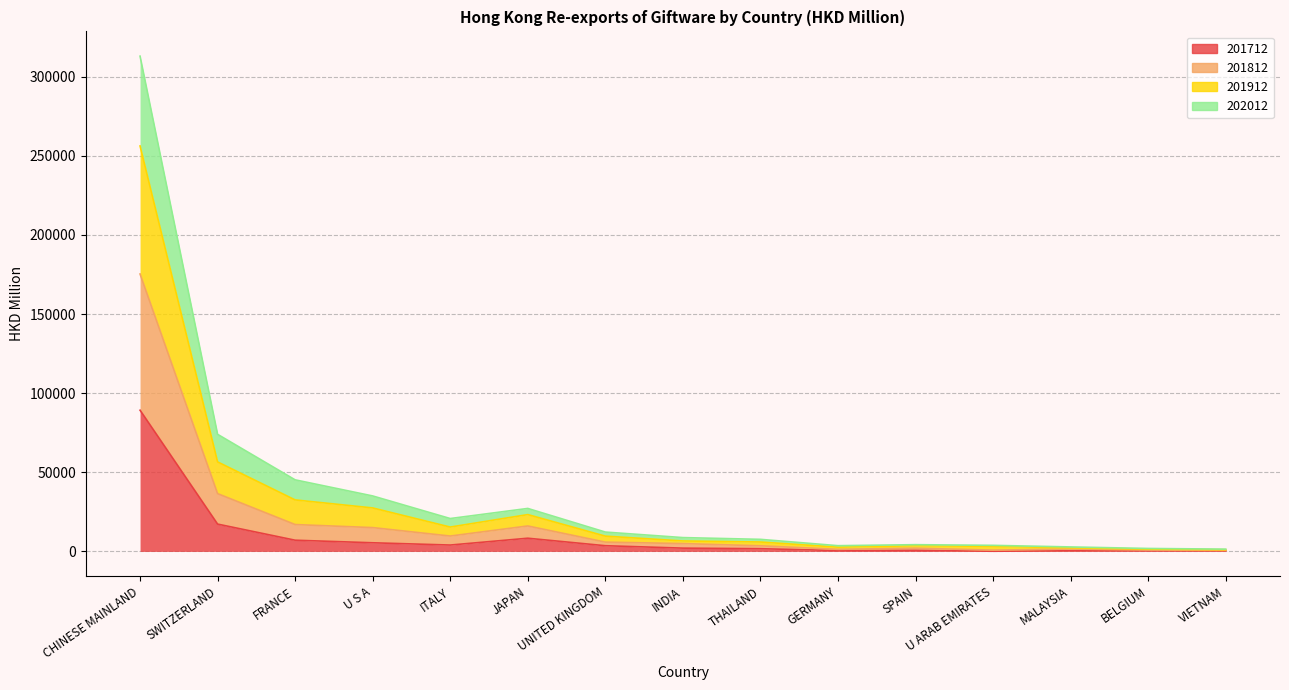

What is the approximate value of 201712 at BELGIUM?

477.5